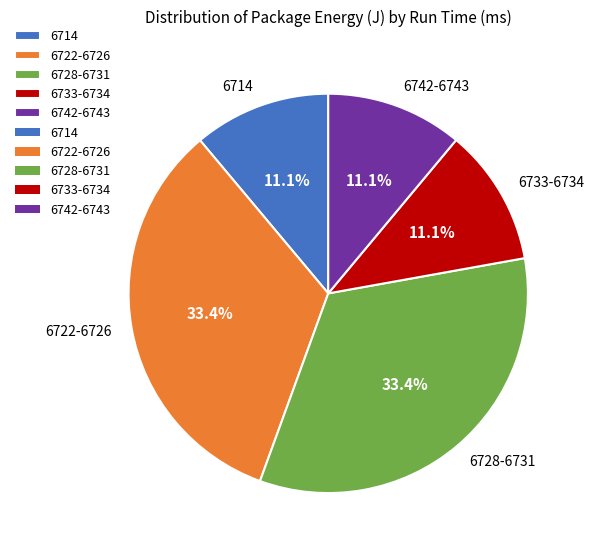

Between 6722-6726 and 6733-6734, which is larger?

6722-6726